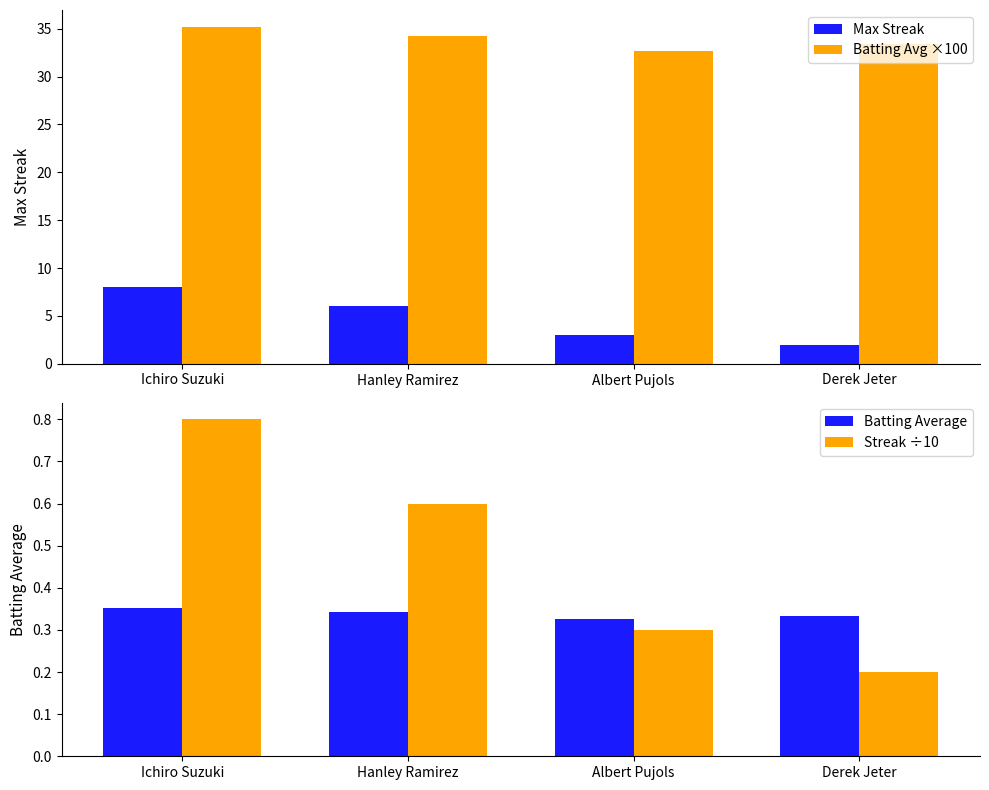

How many bars are there in total?

16